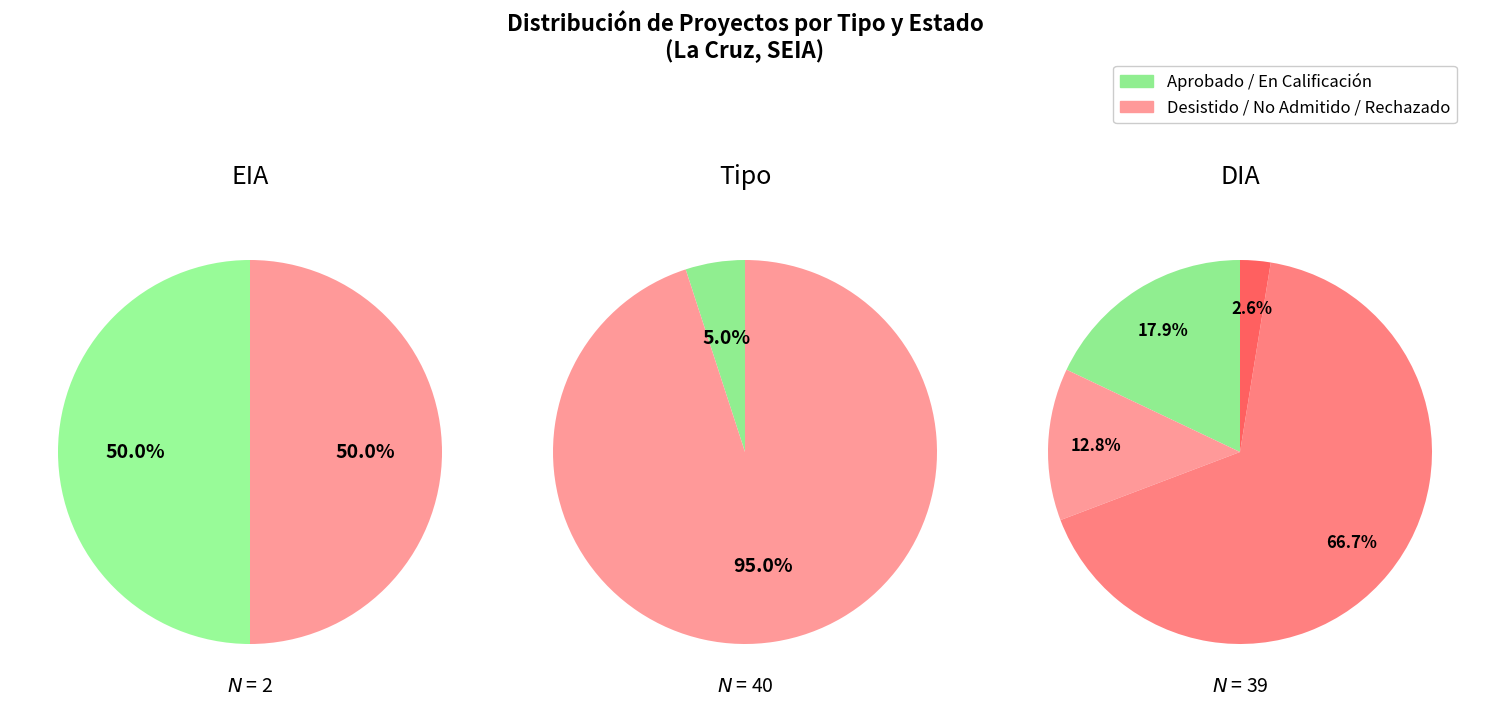

Does any single category account for the majority?

Yes